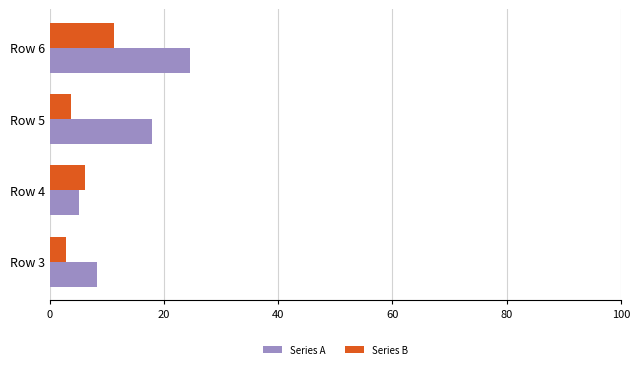

At which label is Series A closest to 14?

Row 5